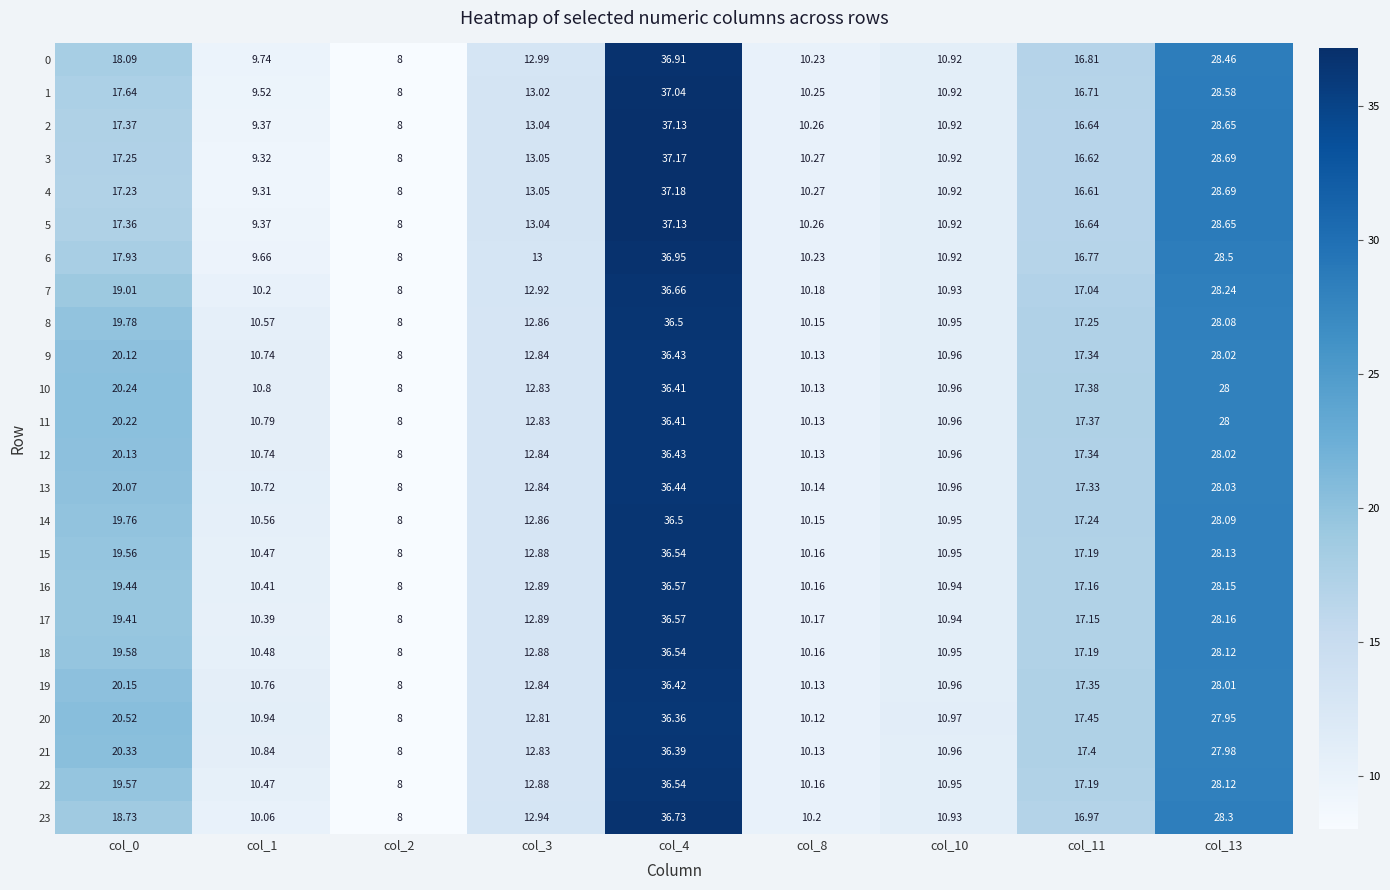

Is the value of 23 at col_4 greater than the value of 3 at col_8?

Yes